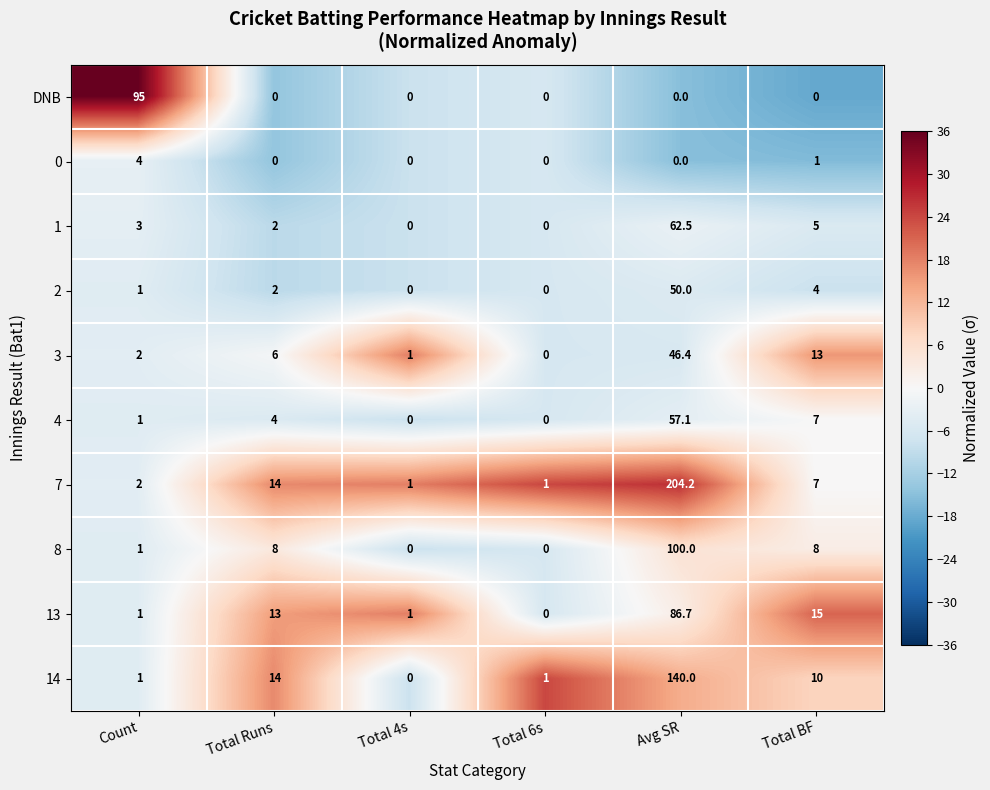

Which series has the largest range (max minus min)?

7